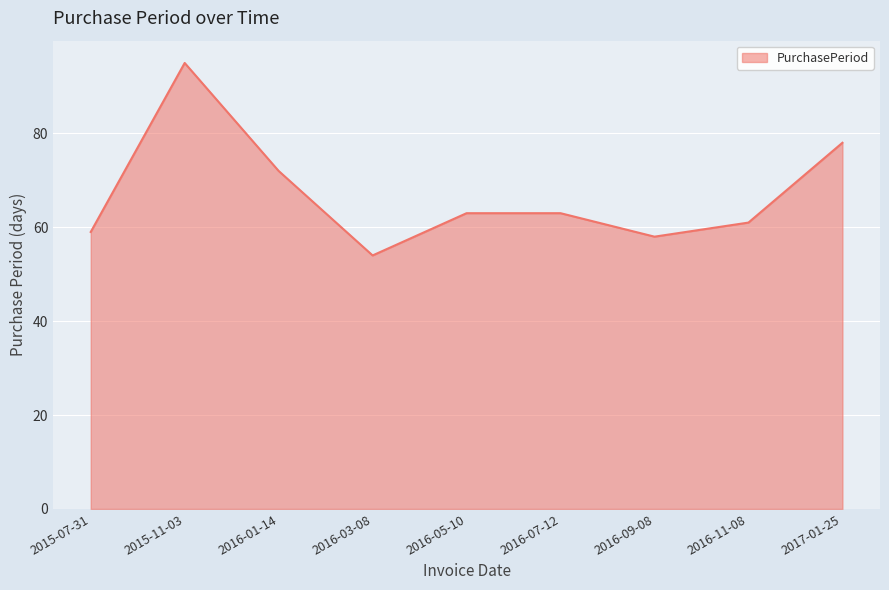

Read the value at 2016-09-08, to the nearest 5.

60